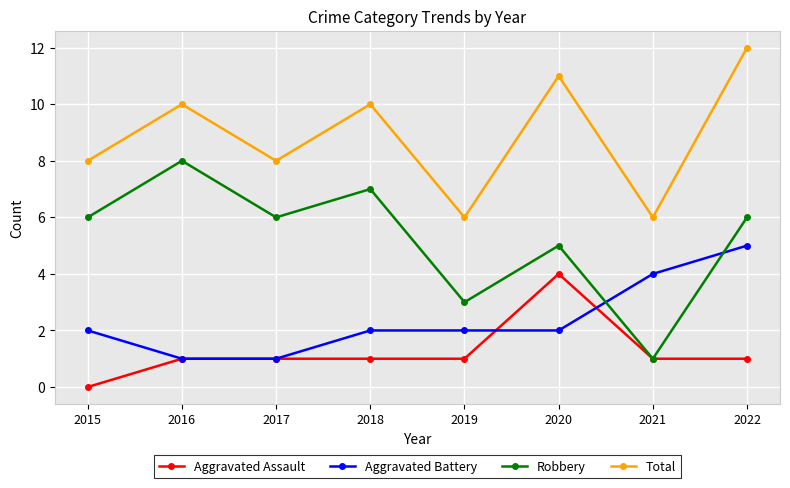

What is the total value across all series at 2019?

12